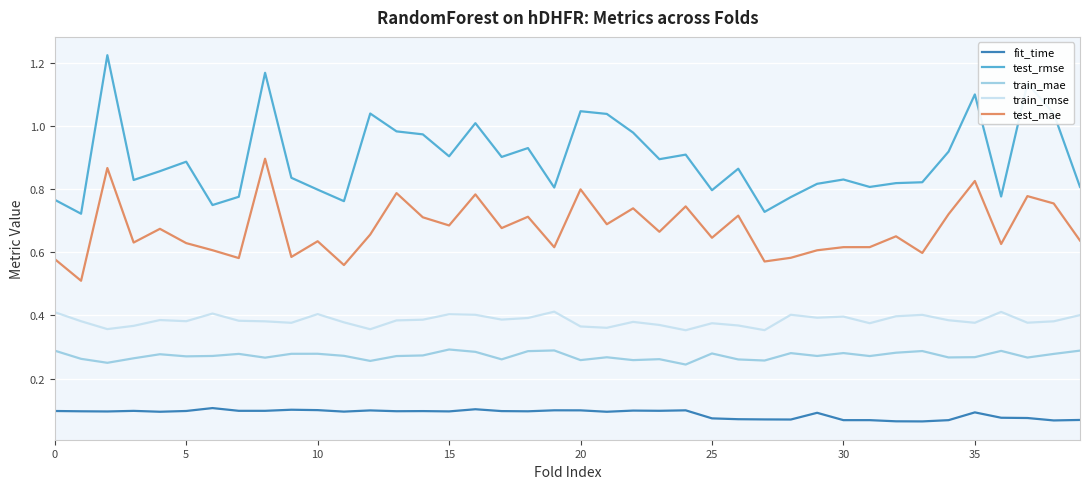

What are all the series names shown in the legend?

fit_time, test_rmse, train_mae, train_rmse, test_mae